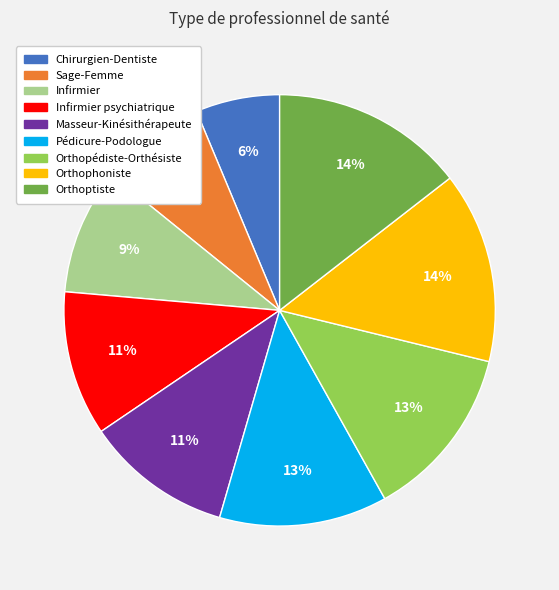

How many slices are in this pie chart?

9